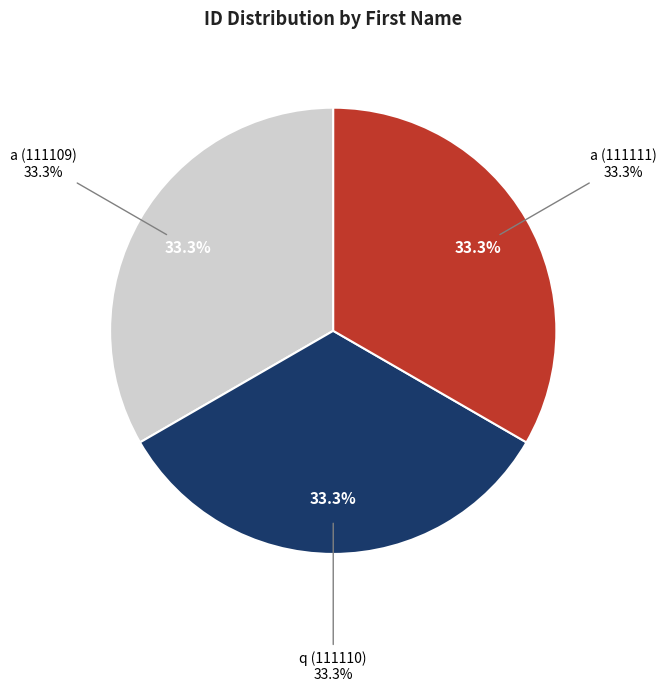

What is the ratio of the value at a (111109) to the value at a (111111)?

1.0